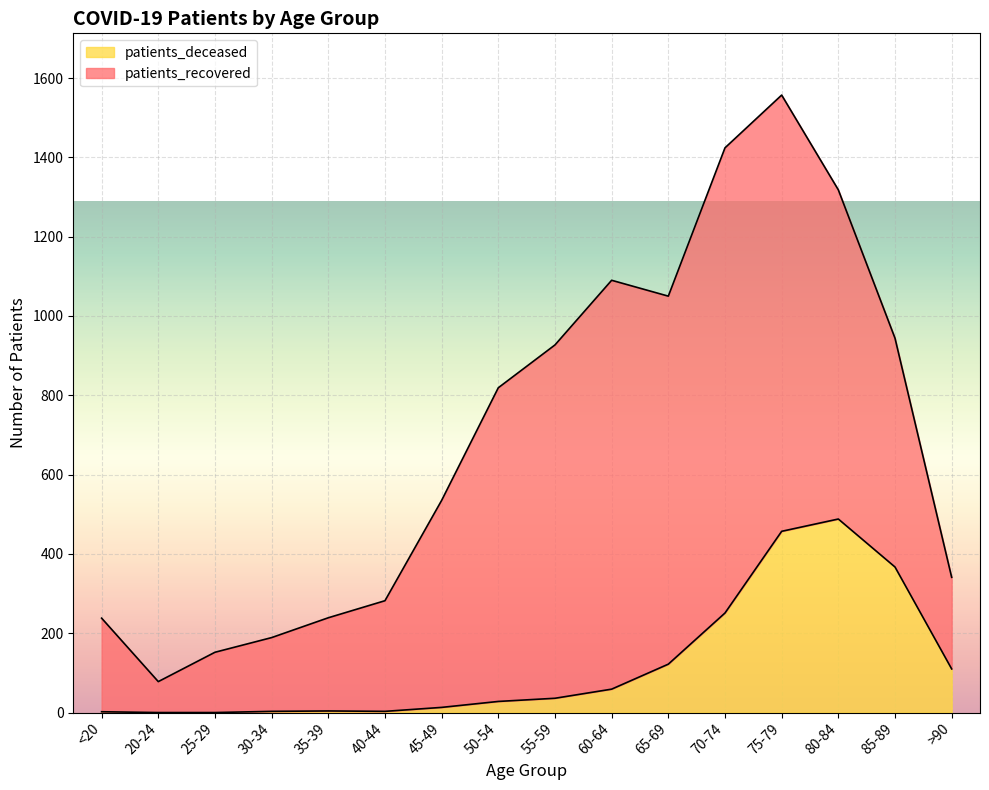

What is the highest value of the patients_deceased series?

488